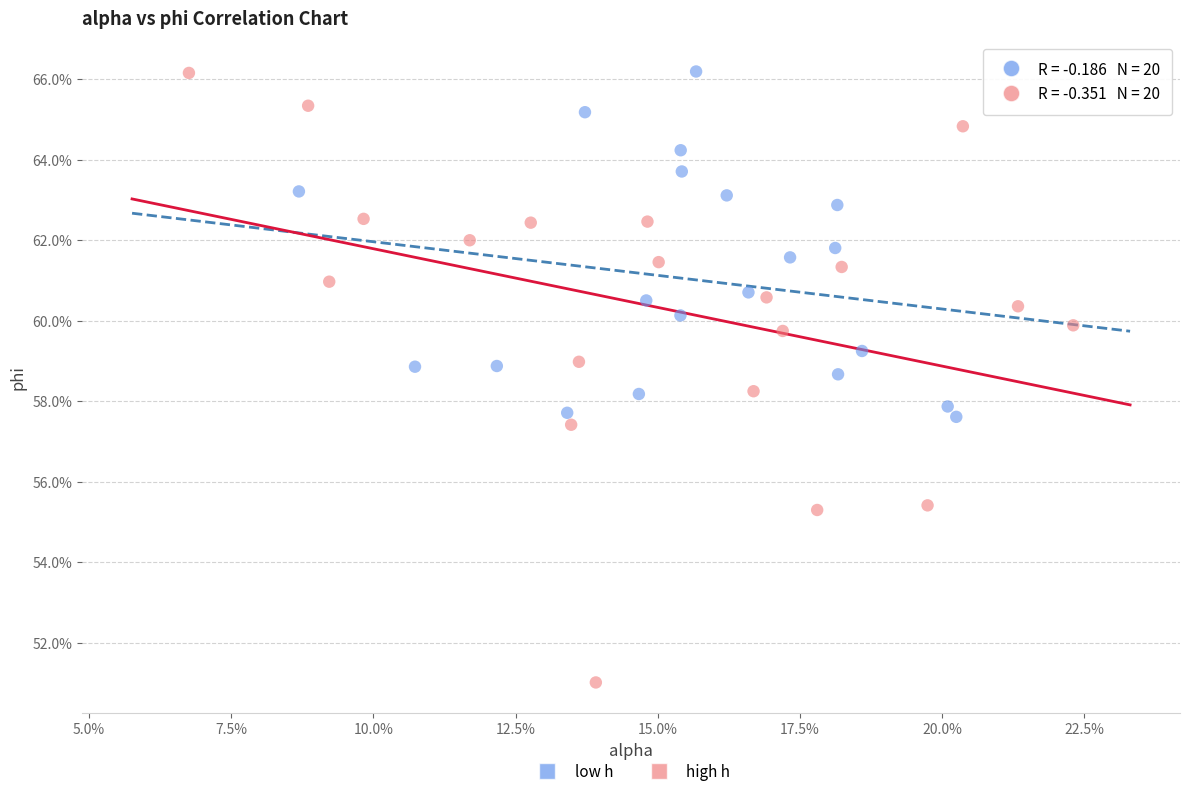

What are all the series names shown in the legend?

low h, high h